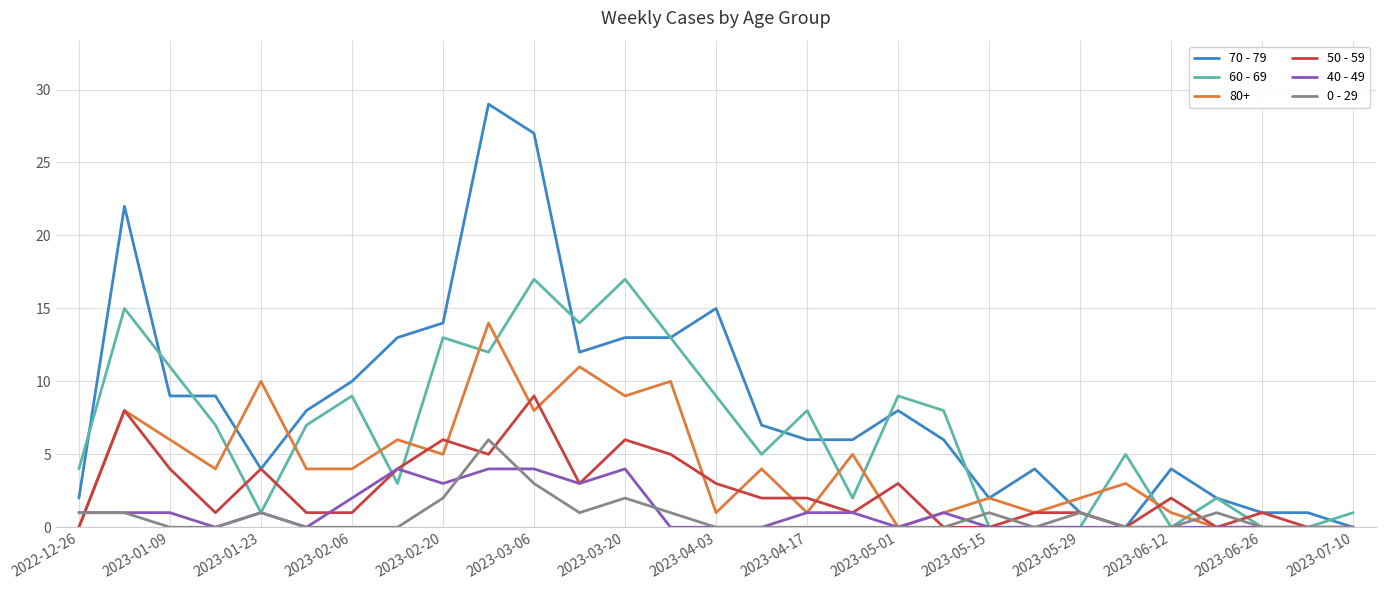

Which series has the widest spread of values?

70 - 79